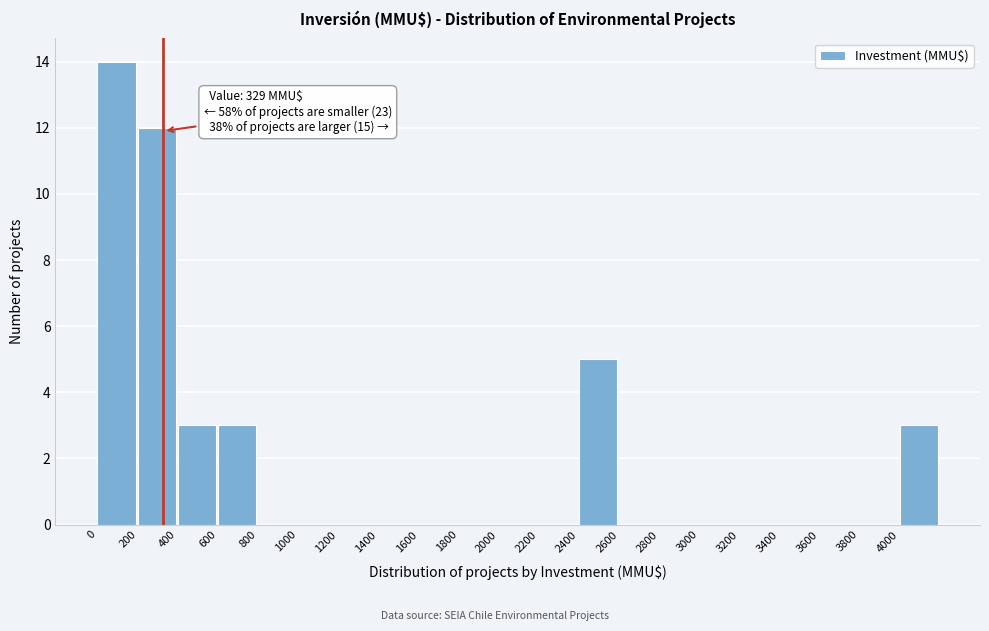

Which range on the x-axis has the tallest bar?

0 to 200